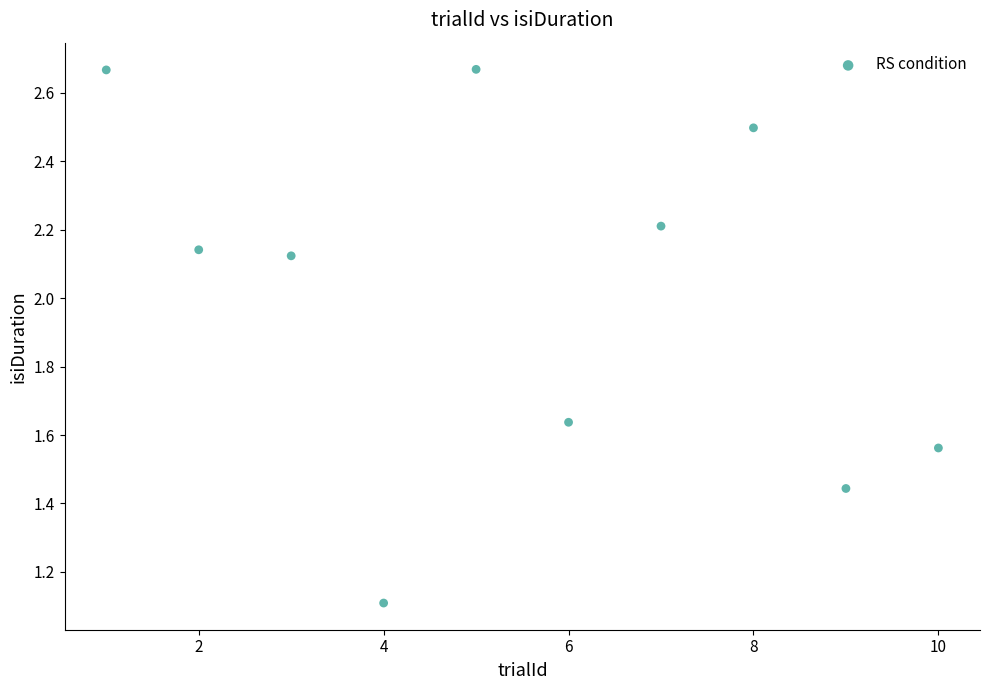

What Y value in the scatter plot is closest to 1?

1.1